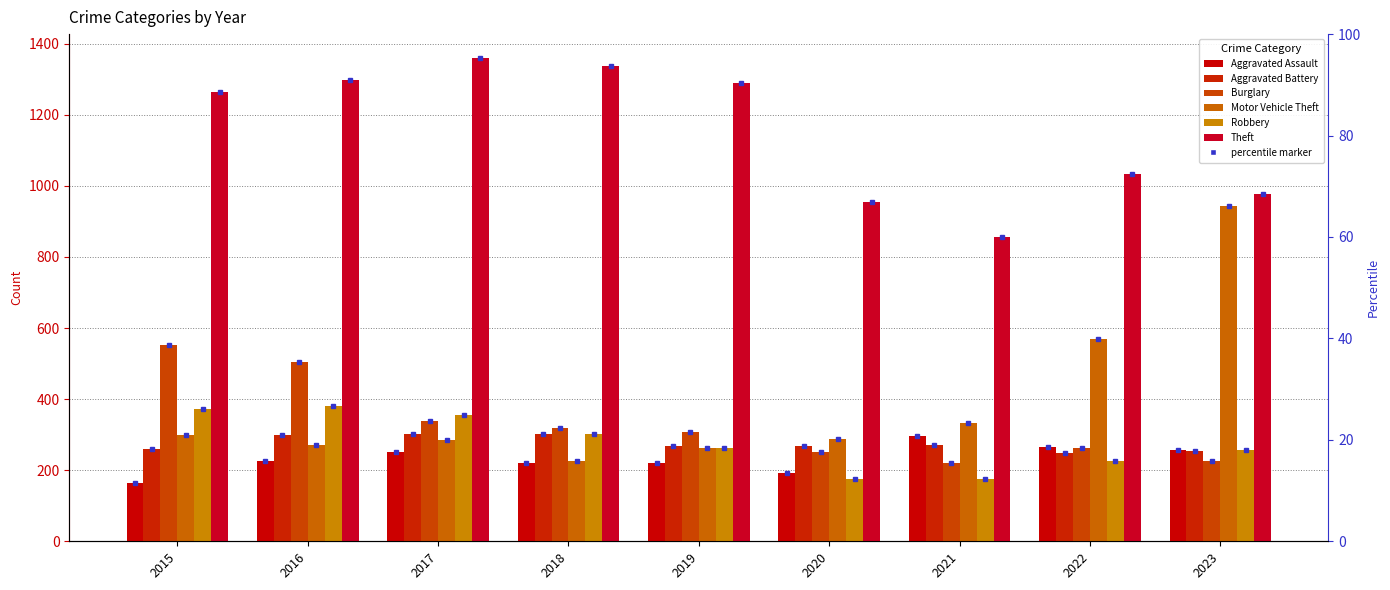

Where does the Theft series first go above 1263?

2016